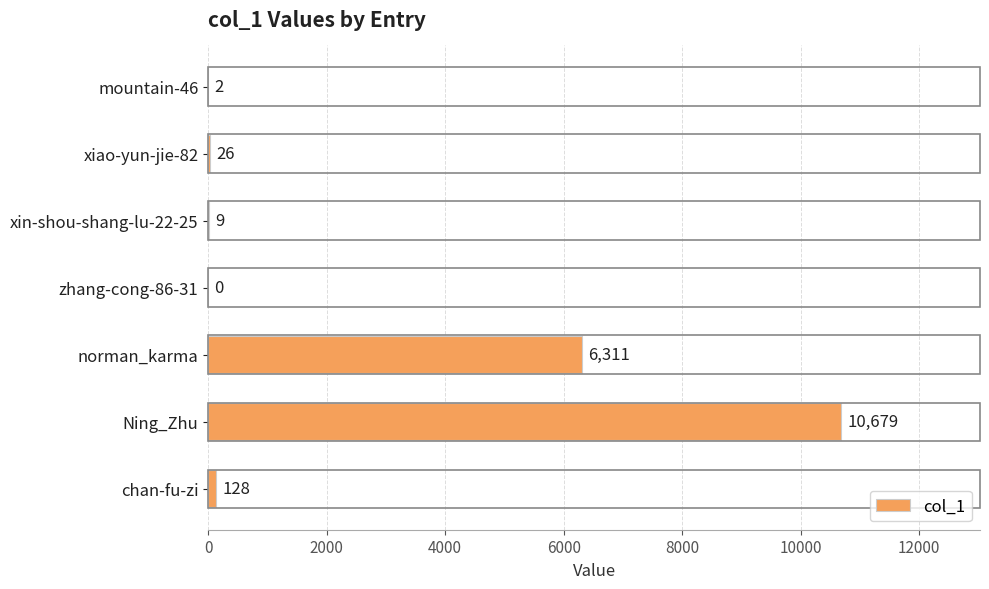

Which has a higher value, Ning_Zhu or chan-fu-zi?

Ning_Zhu